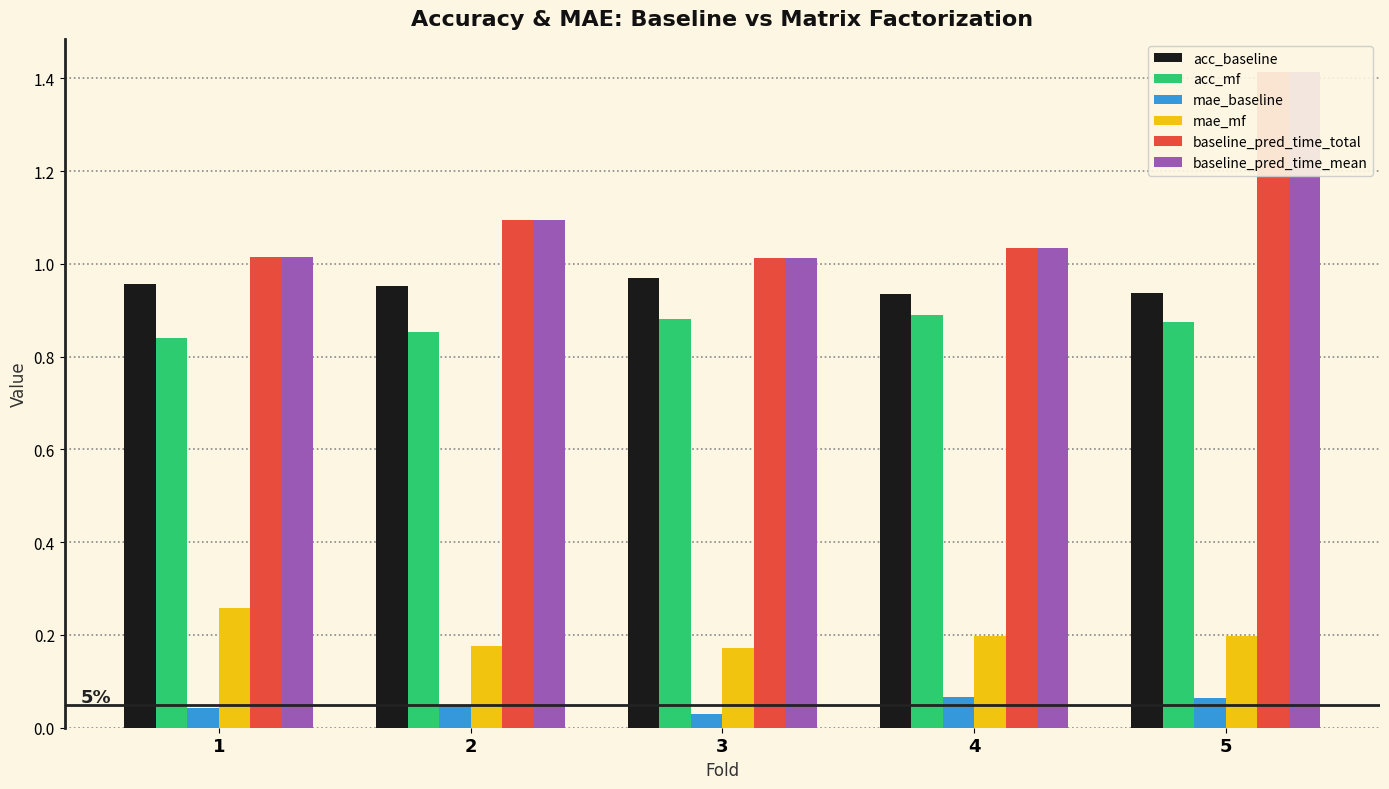

What is the total value across all series at 5?

4.9